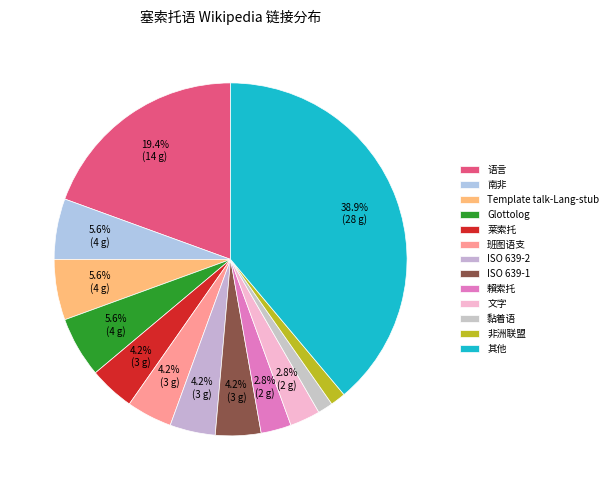

Is it true that 语言 is 34% of the pie?

False